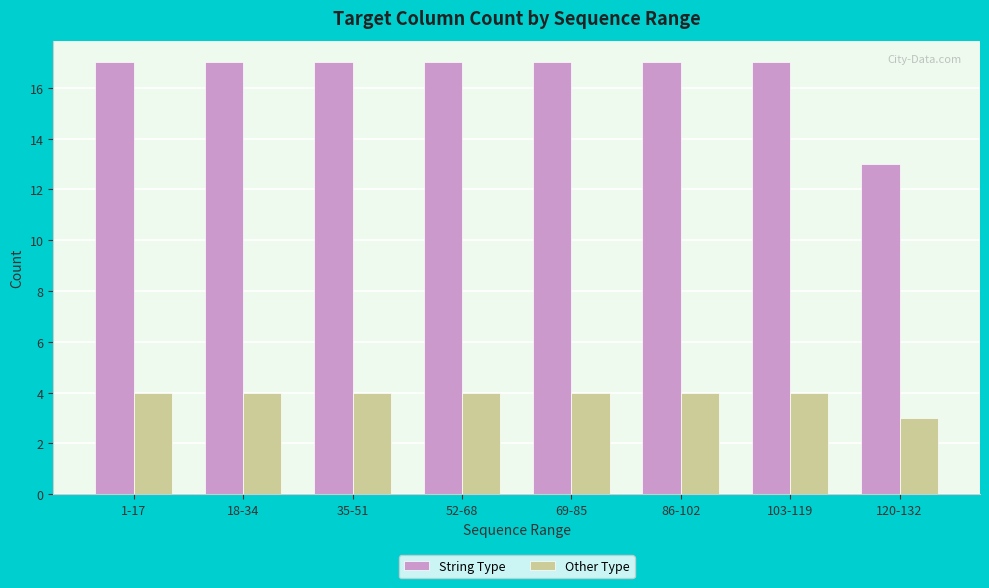

At which label does String Type reach its minimum?

120-132